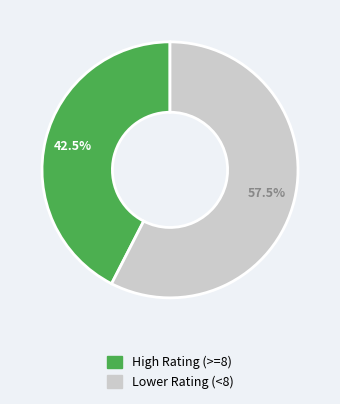

Does any single category account for the majority?

Yes